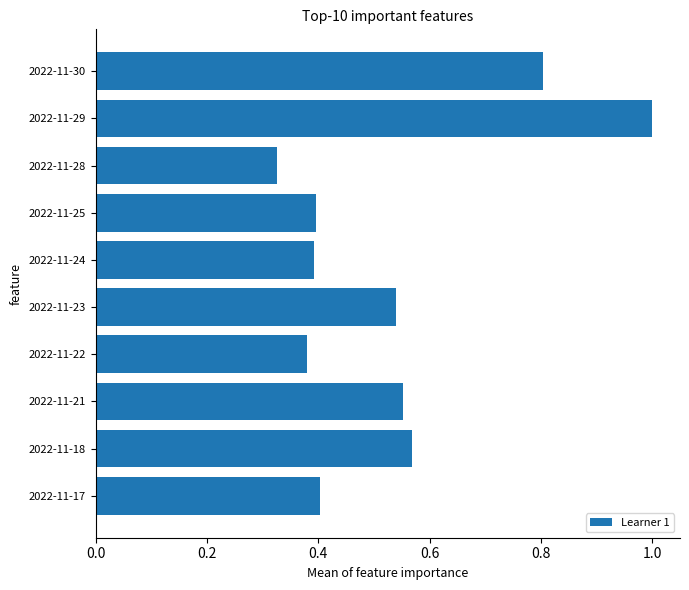

What is the sum of the values at 2022-11-18 and 2022-11-28?

0.9